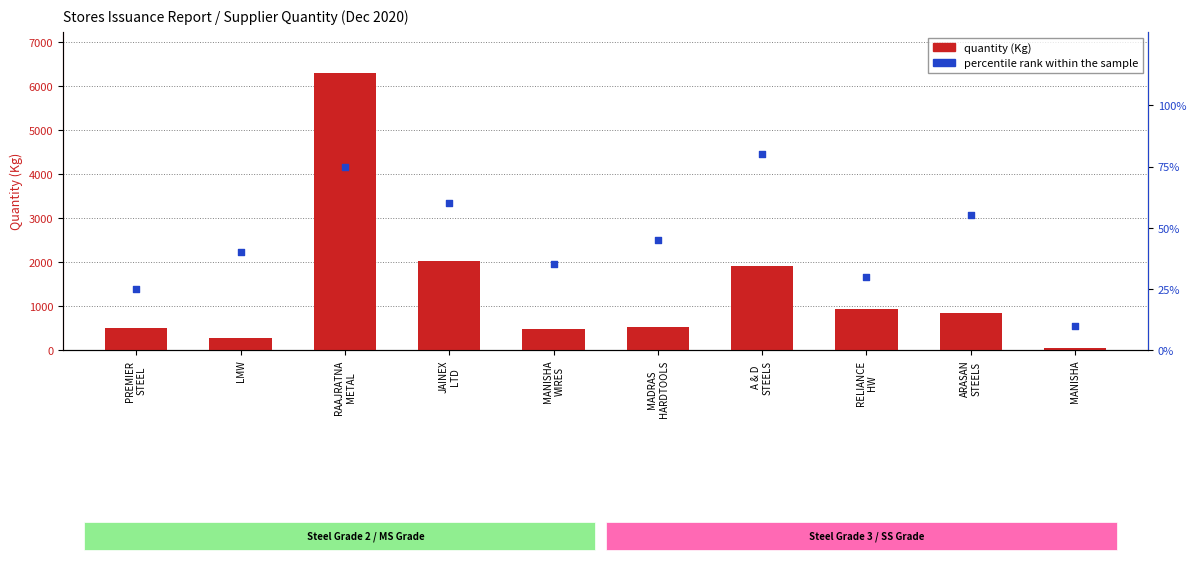

Is the value of percentile rank within the sample at RELIANCE
HW greater than the value of quantity (Kg) at MANISHA
WIRES?

No